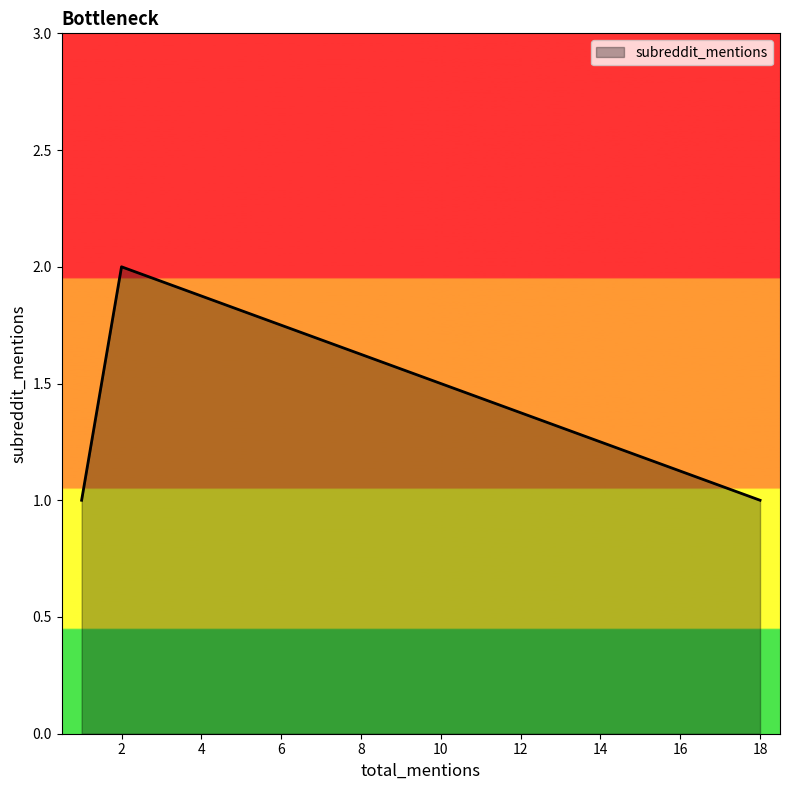

Approximately how many times larger is the value at 18 compared to 1?

1.0